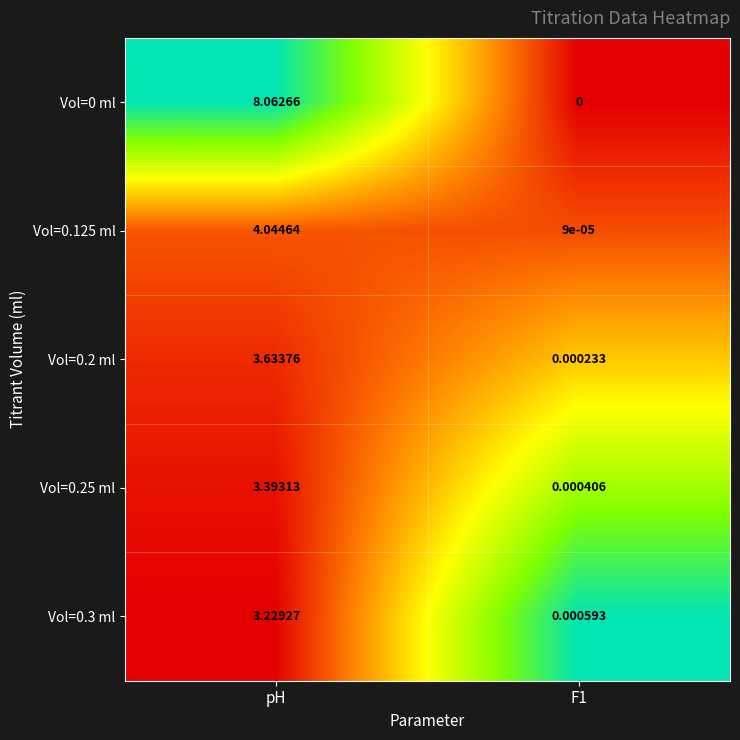

Which label corresponds to the largest value in the chart?

pH